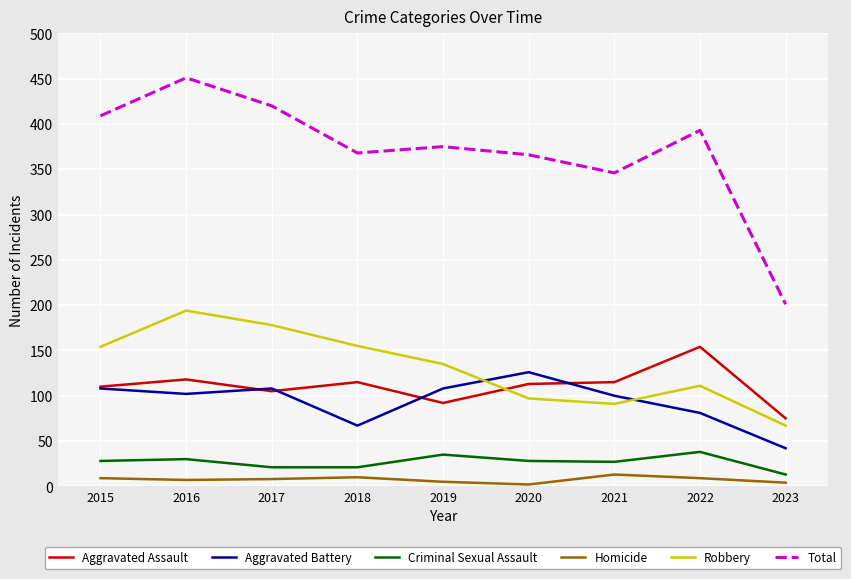

Rank the series by their maximum value, from highest to lowest.

Total, Robbery, Aggravated Assault, Aggravated Battery, Criminal Sexual Assault, Homicide